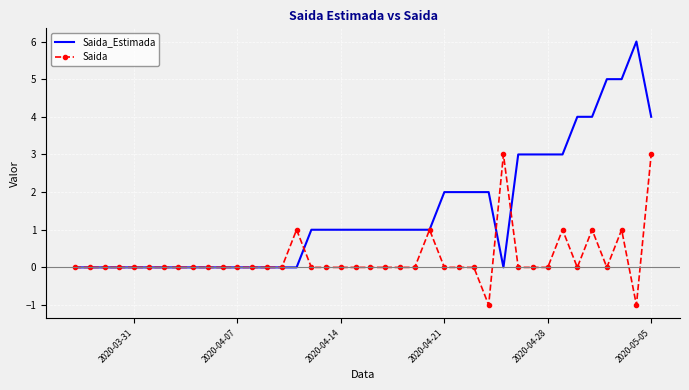

List the series in order of their overall mean, lowest first.

Saida, Saida_Estimada